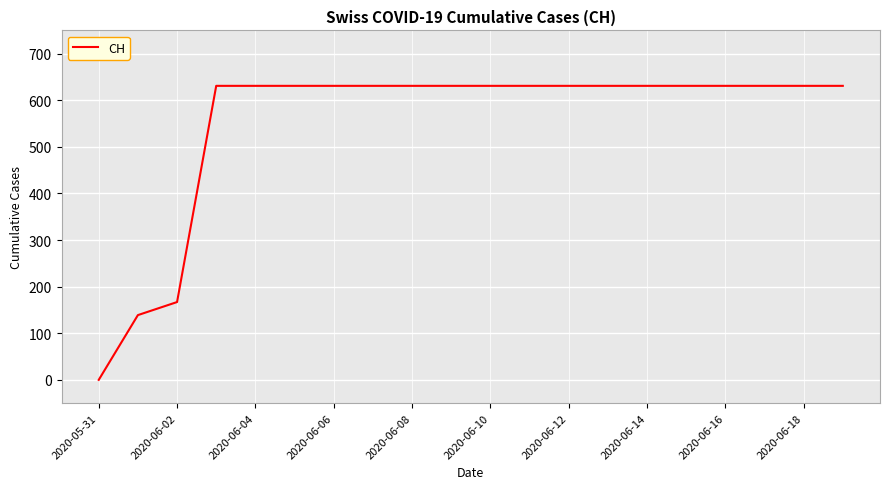

What is the difference between the maximum and minimum values?

631